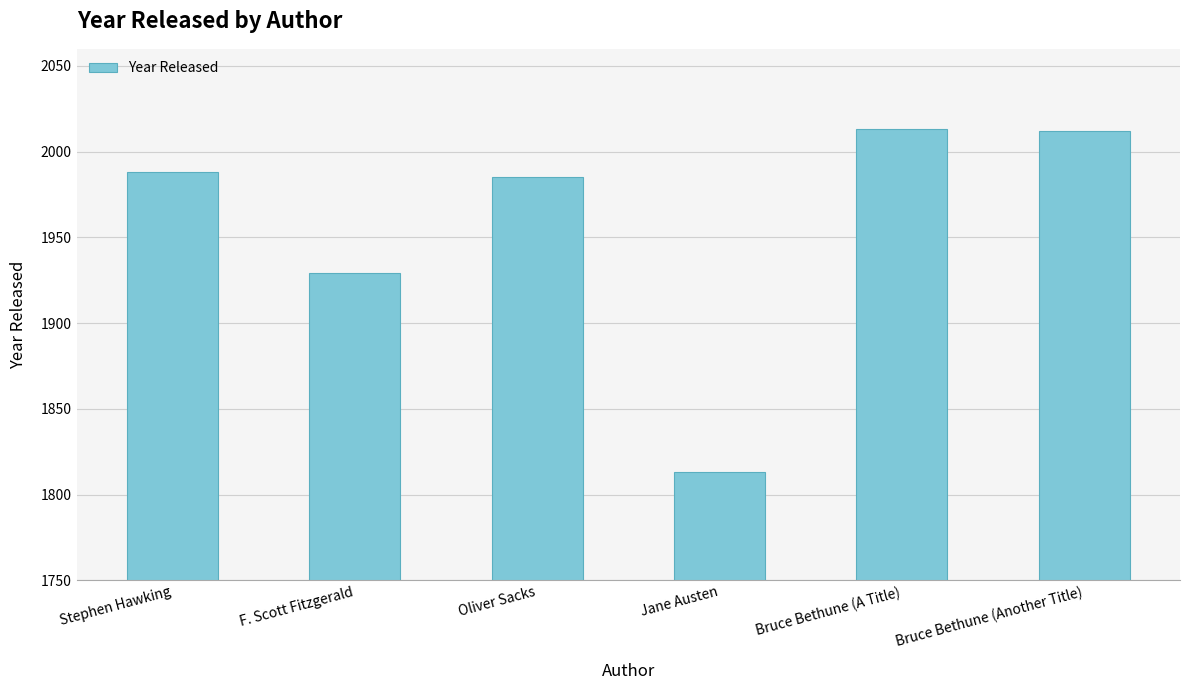

The chart shows a value of 973 at Bruce Bethune (A Title). True or false?

False